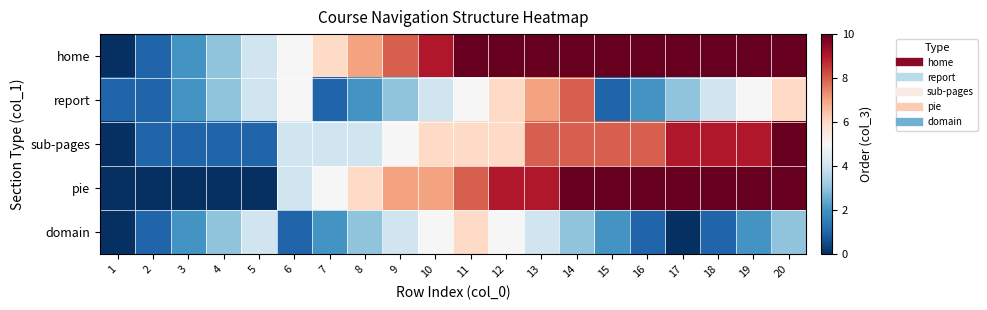

Which series has the largest total across all categories?

home